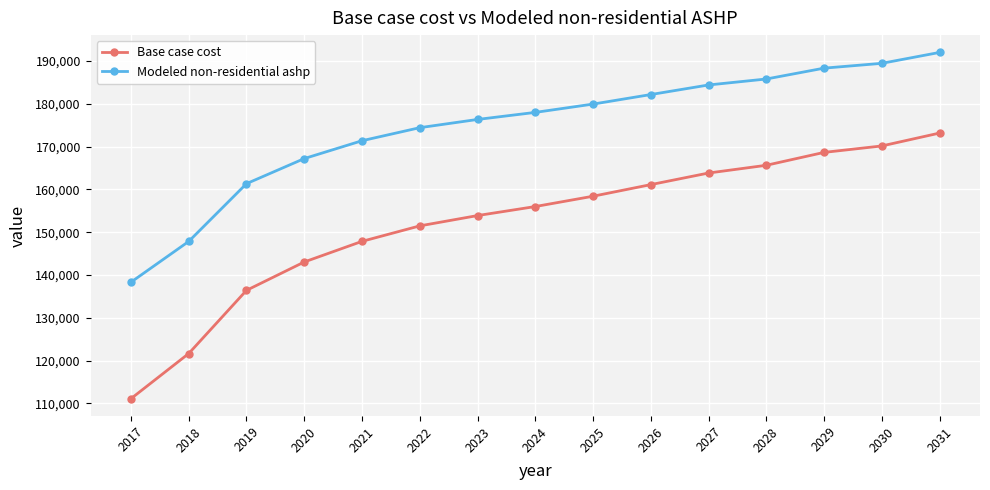

Which series changed the most between 2025 and 2027?

Base case cost